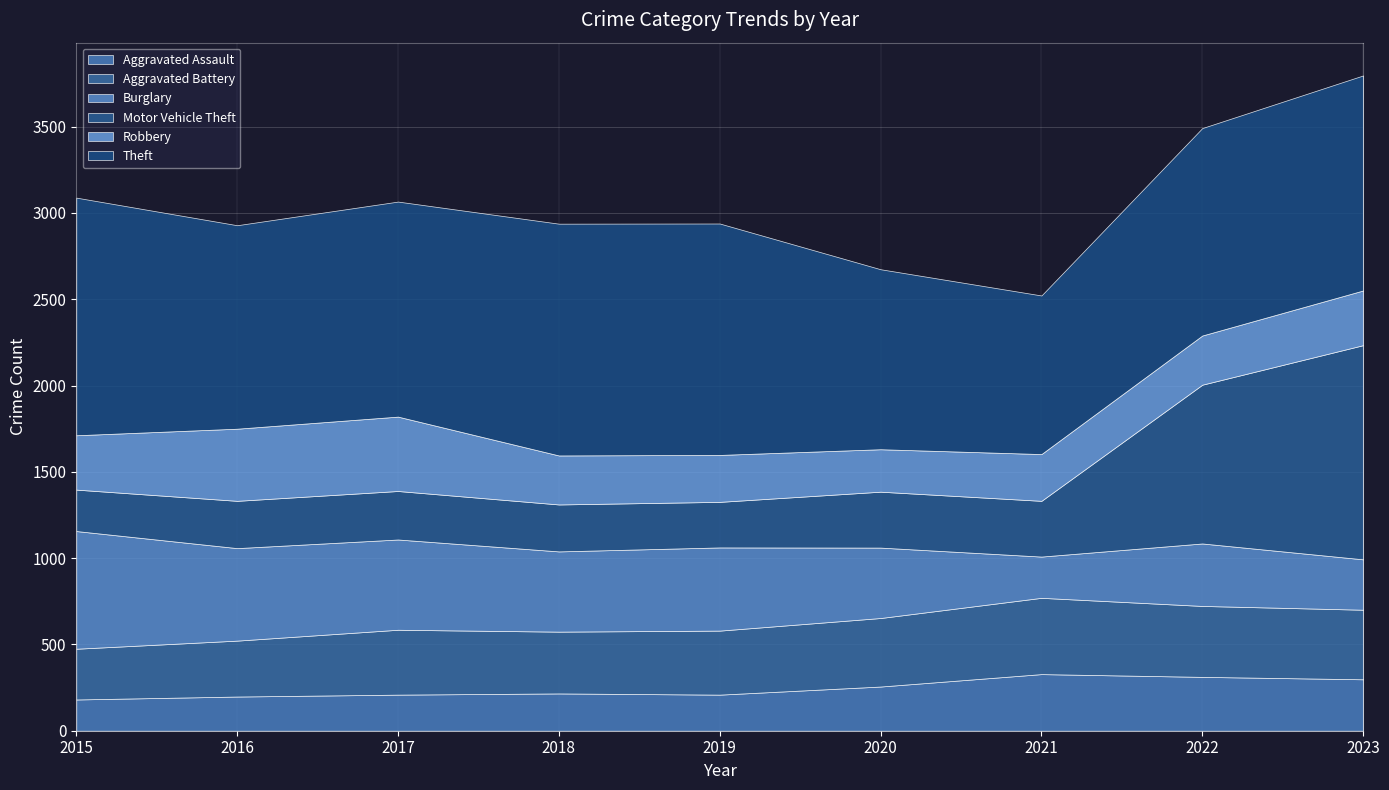

Which series has the largest total across all categories?

Theft